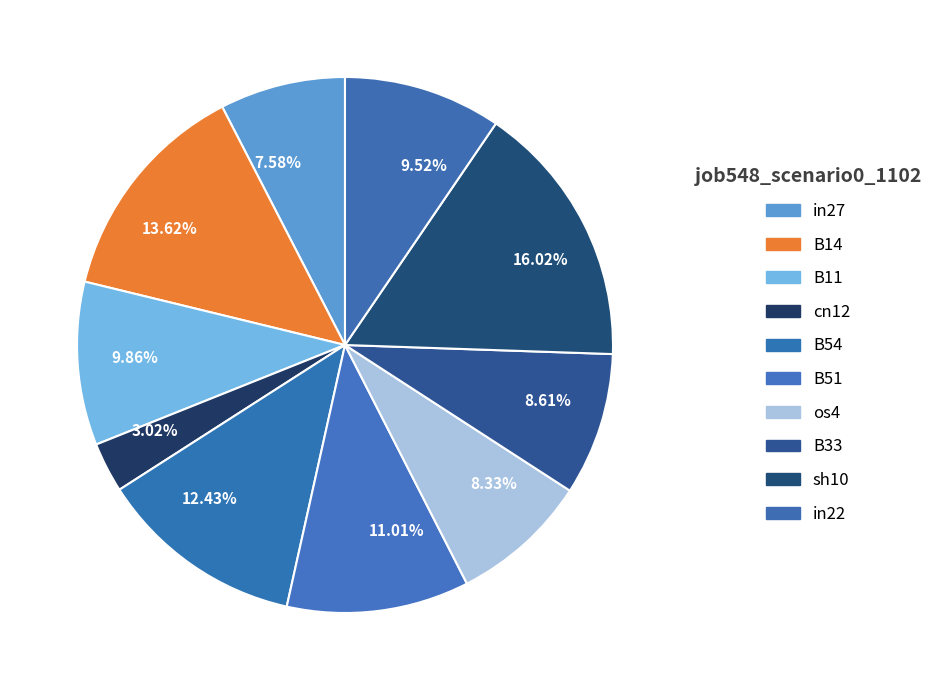

To the nearest percent, what is the difference between the largest and smallest slice percentages?

13%